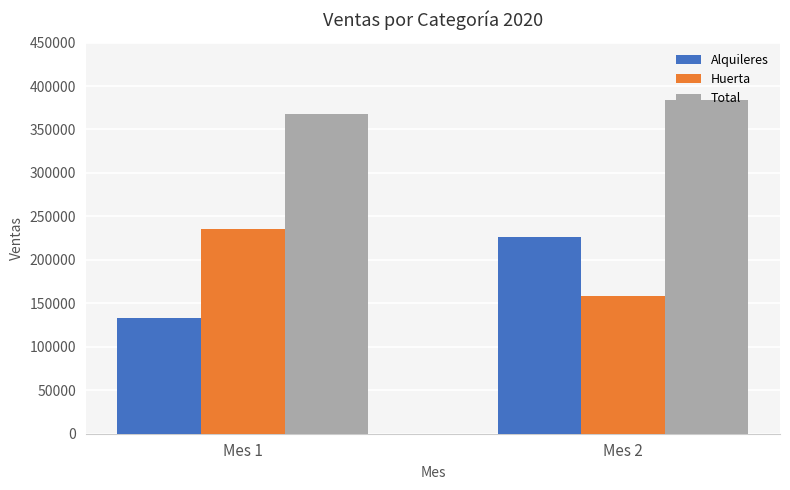

Where is Total nearest to the value 376075?

Mes 1